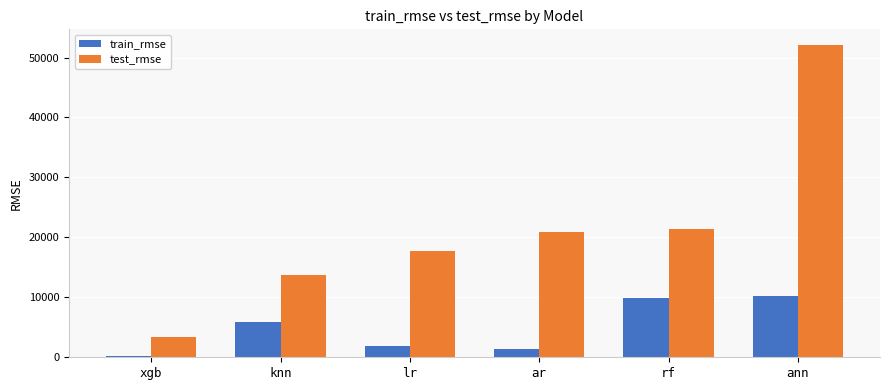

At which label does train_rmse reach its minimum?

xgb